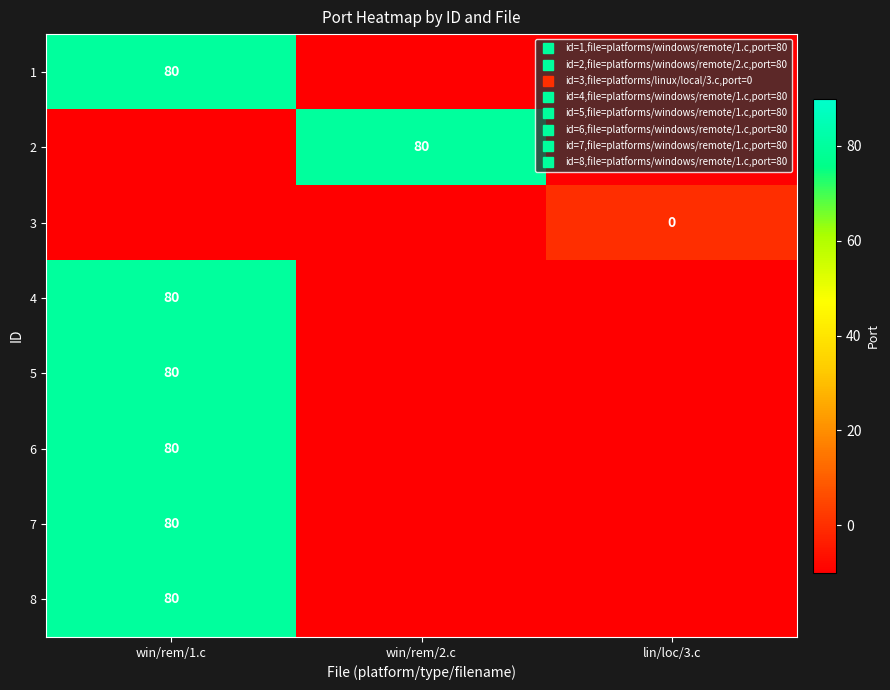

What value does the 1 series have at win/rem/2.c, to the nearest 10?

-10